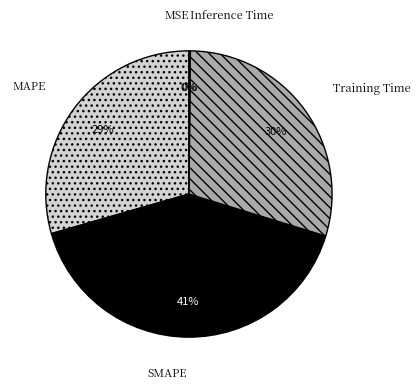

Is there a majority slice in this chart?

No